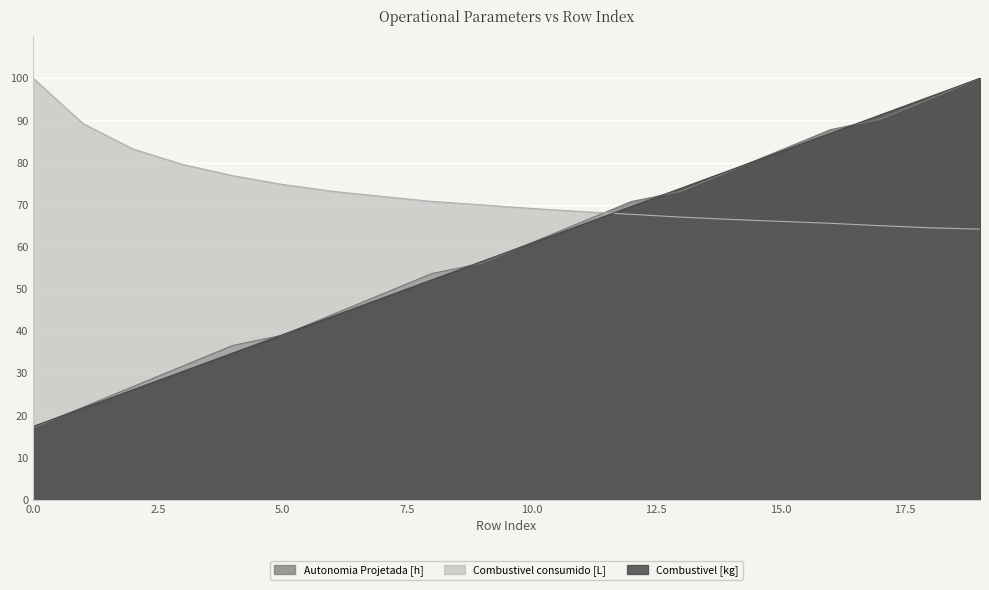

How many lines are shown in the chart?

3